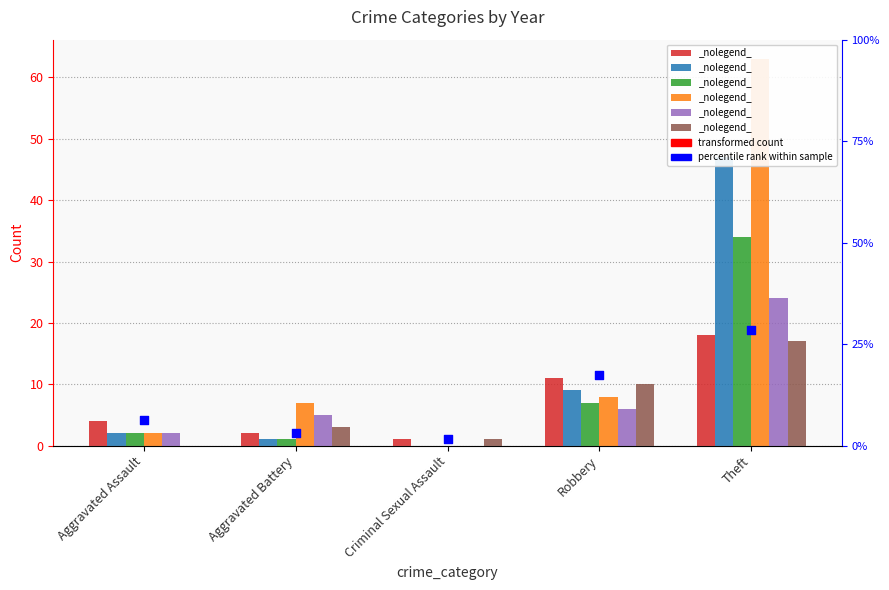

Between Criminal Sexual Assault and Aggravated Assault, which is larger?

Aggravated Assault